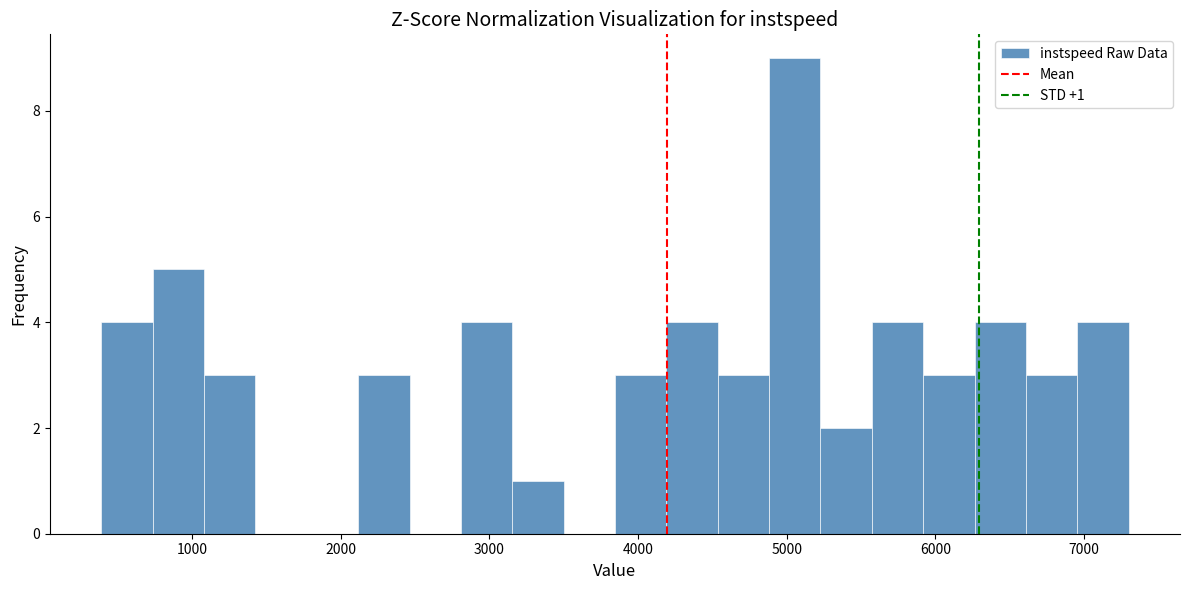

Read against the x-axis, roughly where is the centre of the tallest bar?

5100